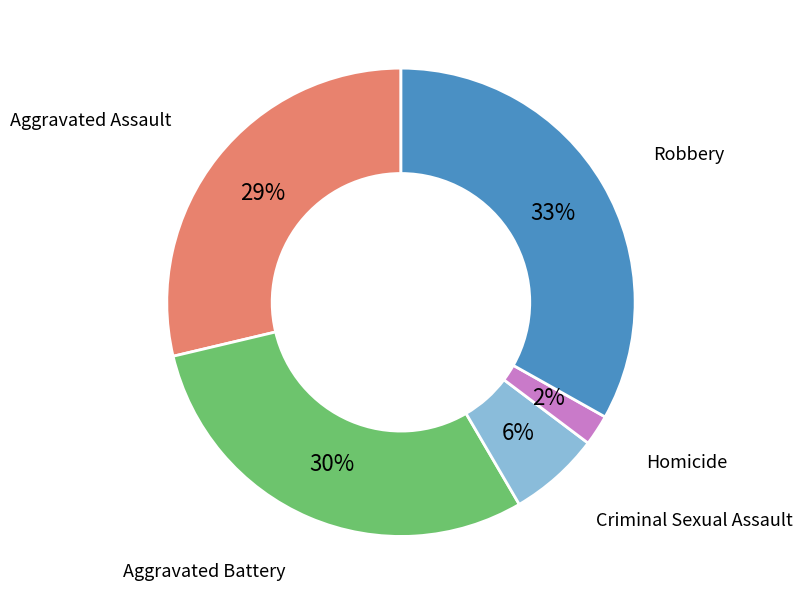

Which category has the biggest portion of the pie?

Robbery